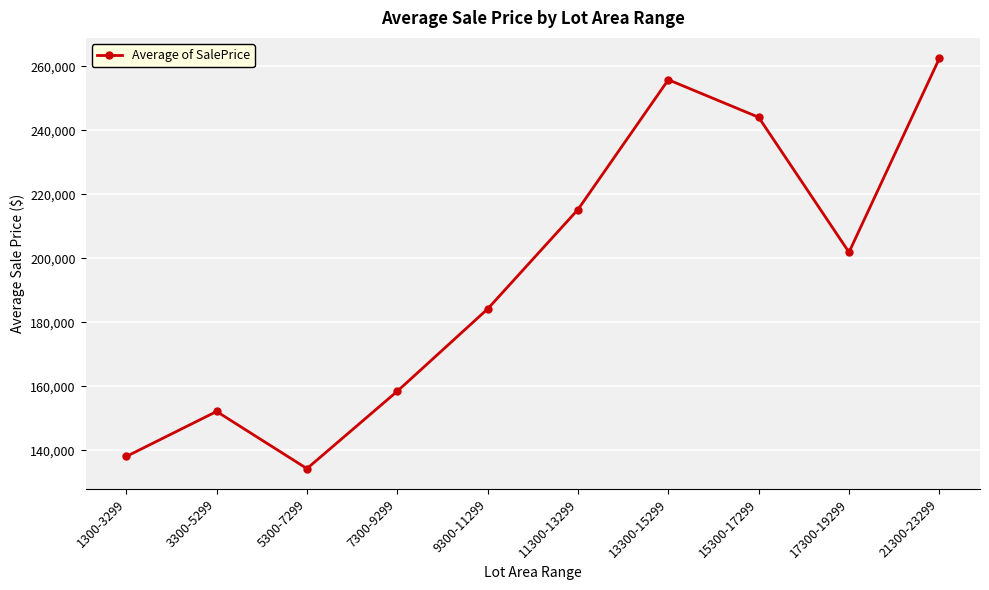

List the labels in order of value, smallest first.

5300-7299, 1300-3299, 3300-5299, 7300-9299, 9300-11299, 17300-19299, 11300-13299, 15300-17299, 13300-15299, 21300-23299